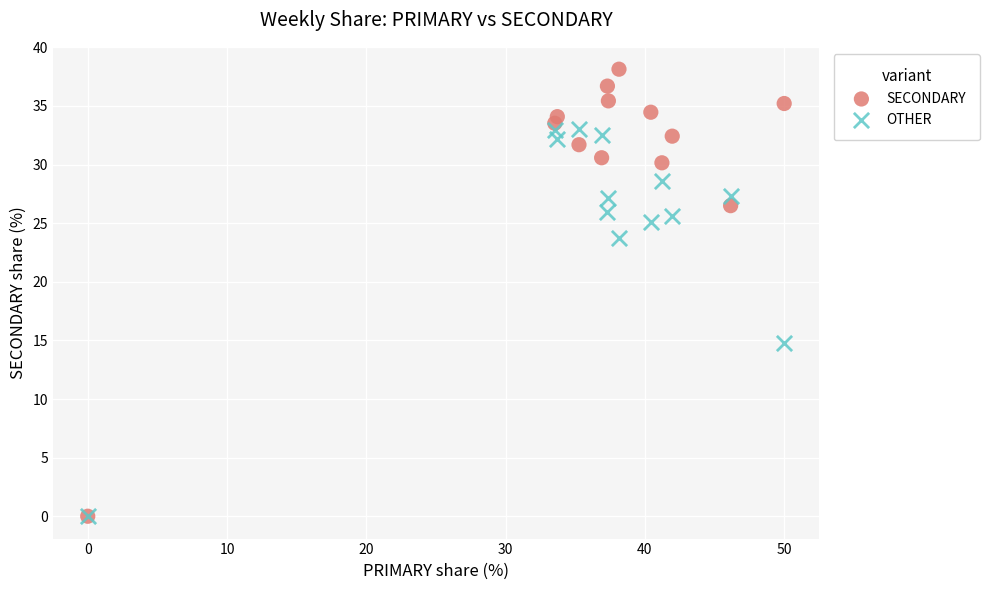

Across all series, what Y value is closest to 19?

14.8